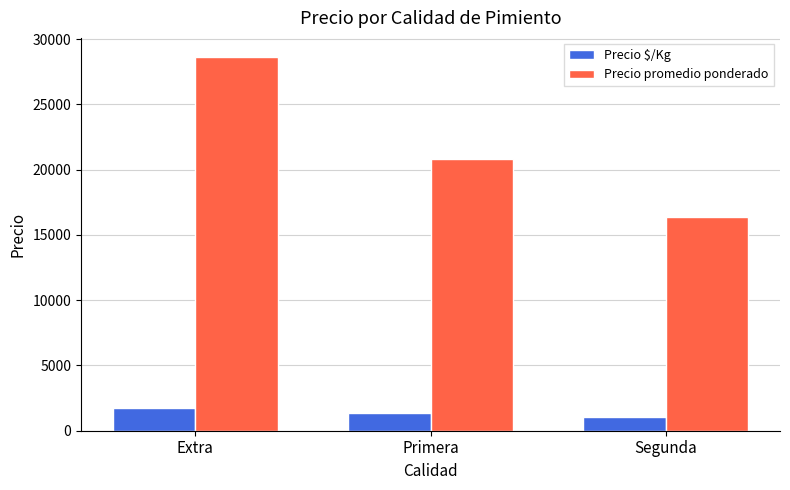

What is the sum of all Precio $/Kg values?

4196